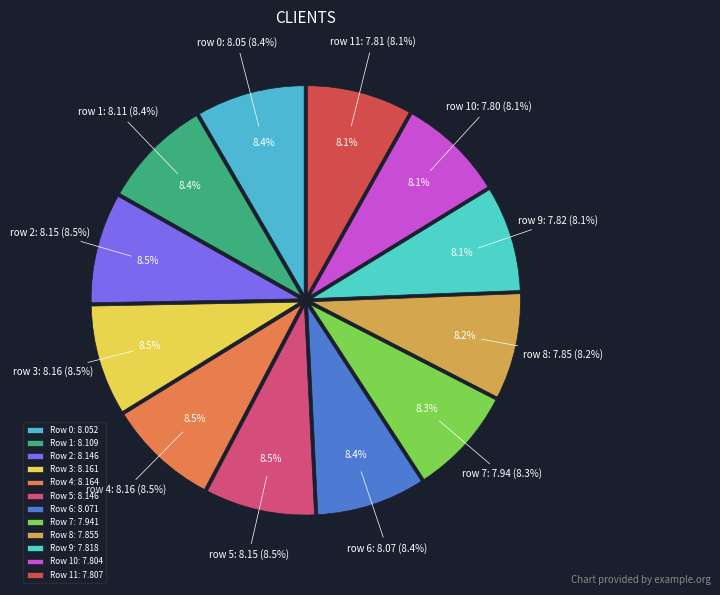

To the nearest percent, what portion does 7 represent?

8%